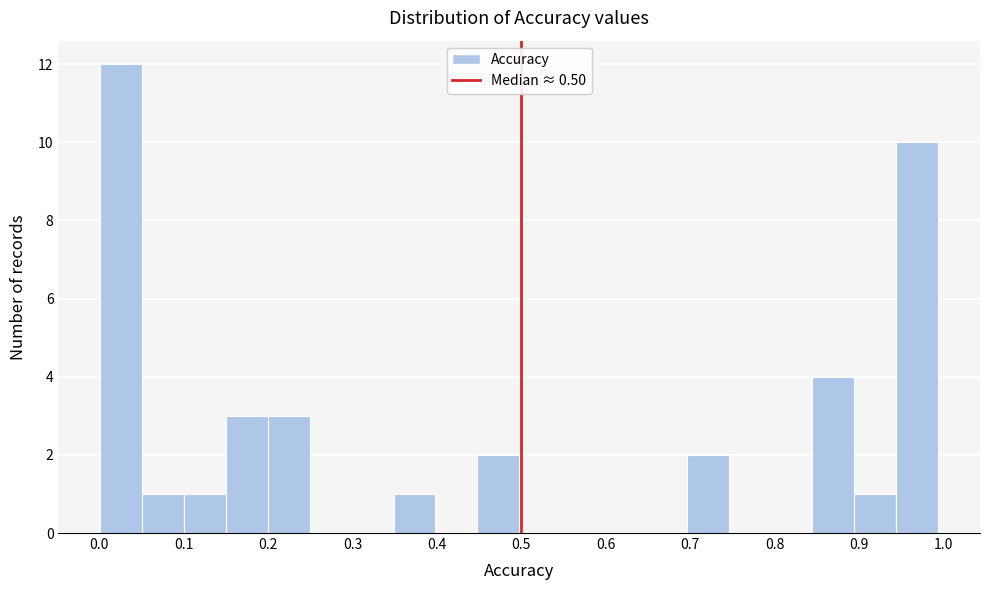

Reading left to right, list every bar in this chart as the range it spans on the x-axis followed by its height. Neither the bar edges nor the heights are printed on the chart, so give them approximately, as read against the axes.

0.00 to 0.05: 12
0.05 to 0.10: 1
0.10 to 0.15: 1
0.15 to 0.20: 3
0.20 to 0.25: 3
0.25 to 0.30: 0
0.30 to 0.35: 0
0.35 to 0.40: 1
0.40 to 0.45: 0
0.45 to 0.50: 2
0.50 to 0.55: 0
0.55 to 0.60: 0
0.60 to 0.65: 0
0.65 to 0.70: 0
0.70 to 0.75: 2
0.75 to 0.80: 0
0.80 to 0.84: 0
0.84 to 0.89: 4
0.89 to 0.94: 1
0.94 to 0.99: 10